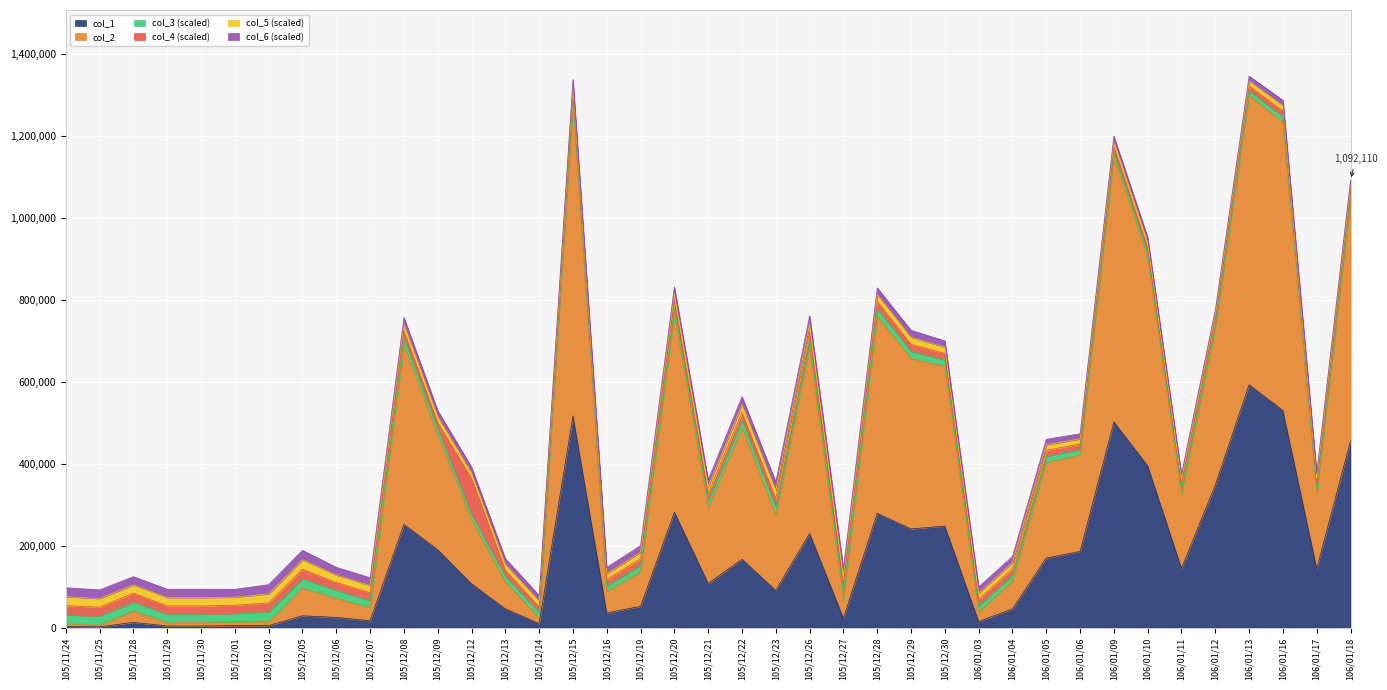

The value of col_5 at 106/01/04 is 1.5. True or false?

True